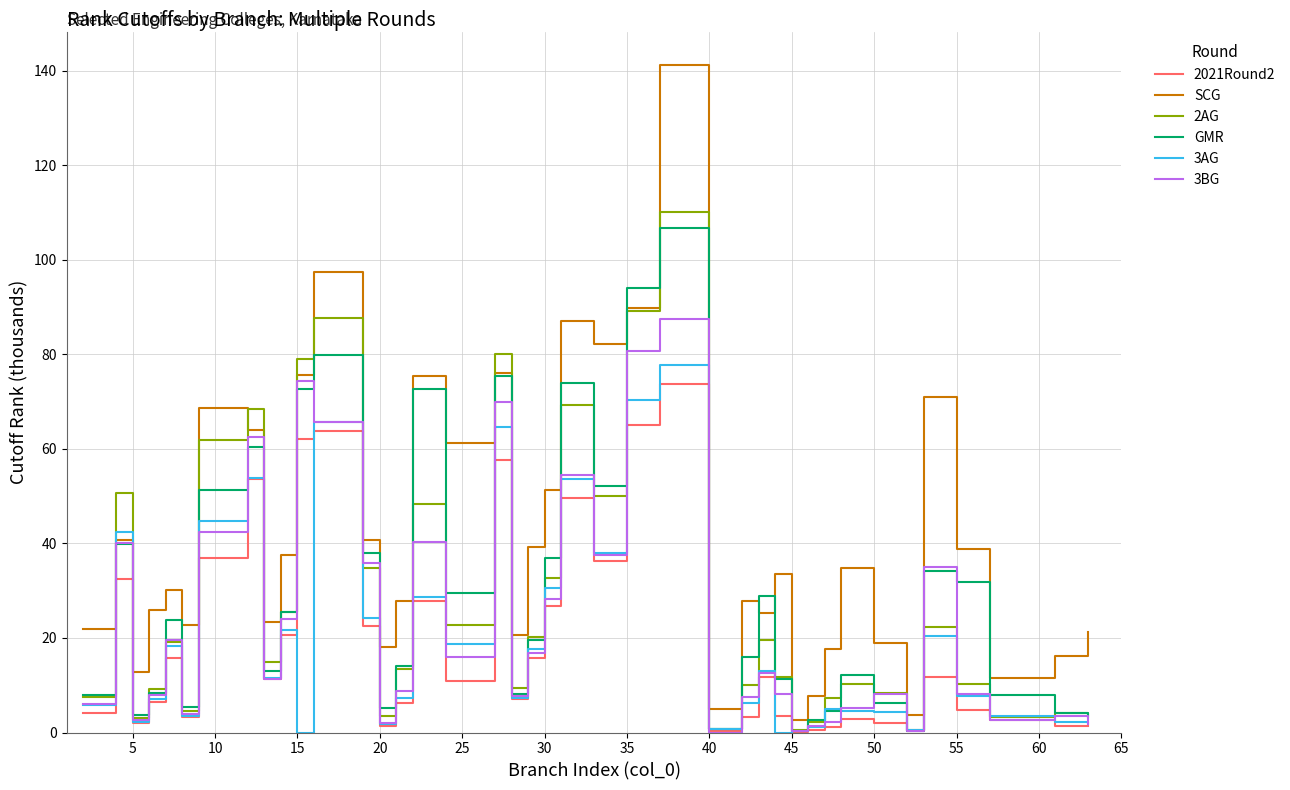

How many interior local valleys does the SCG series have?

12